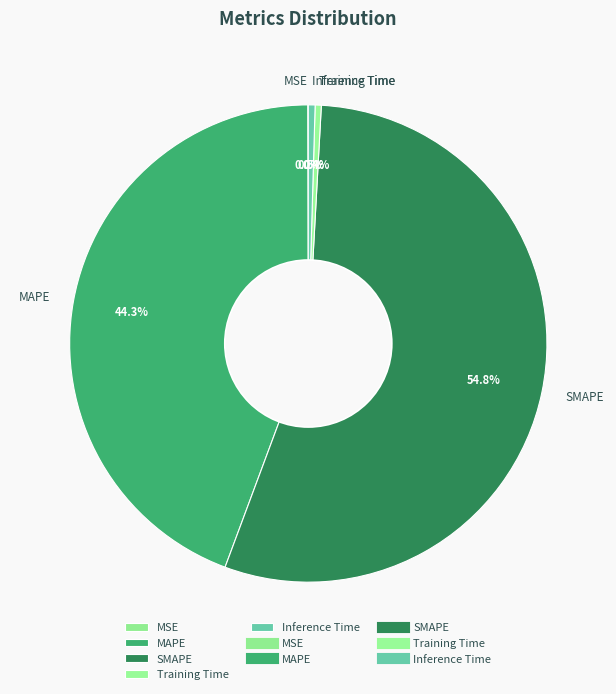

True or false: SMAPE accounts for 47% of the total.

False